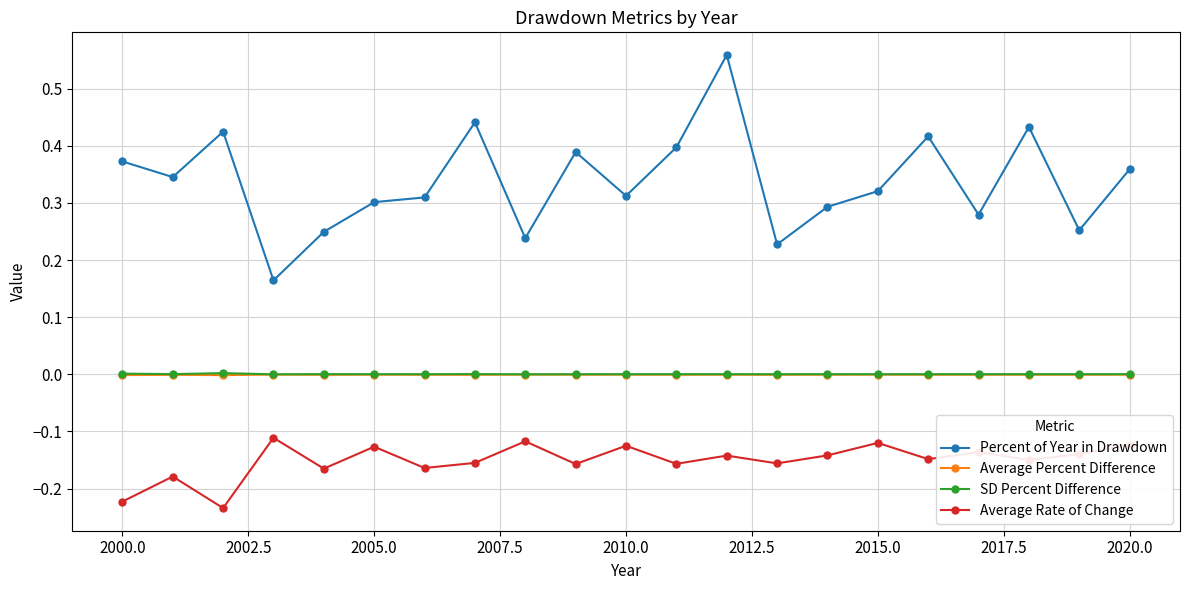

True or false: Average Percent Difference and Percent of Year in Drawdown intersect in this chart.

False